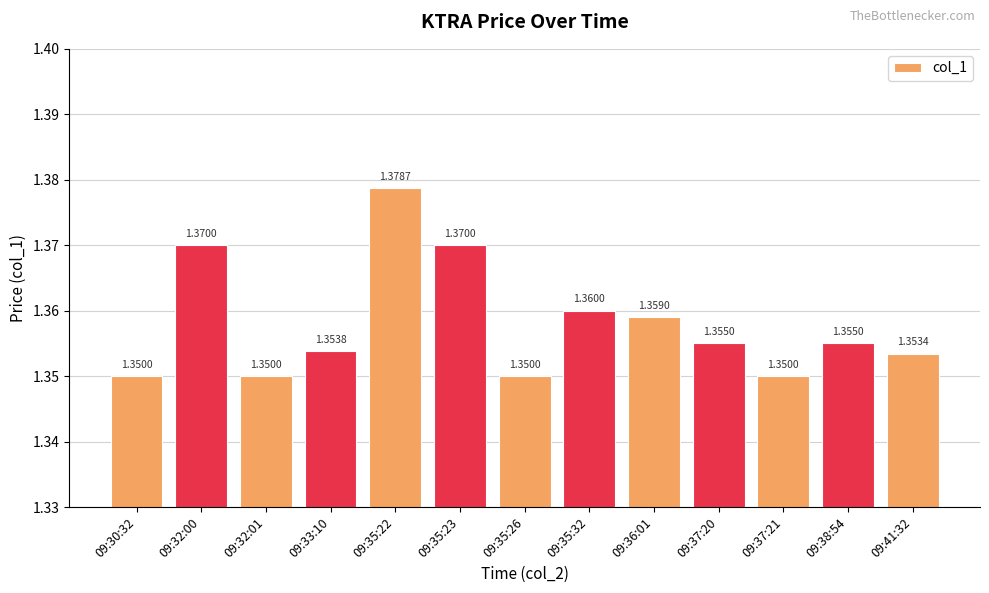

Between 09:41:32 and 09:33:10, which is larger?

09:33:10